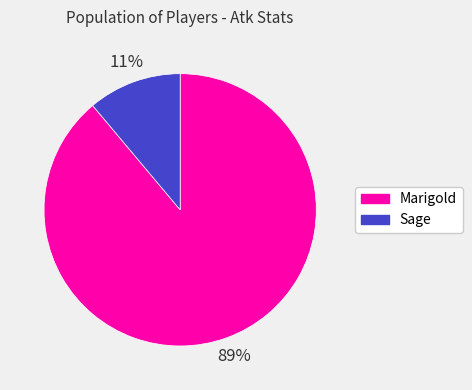

Do Sage and Marigold together represent more than half of the pie?

Yes